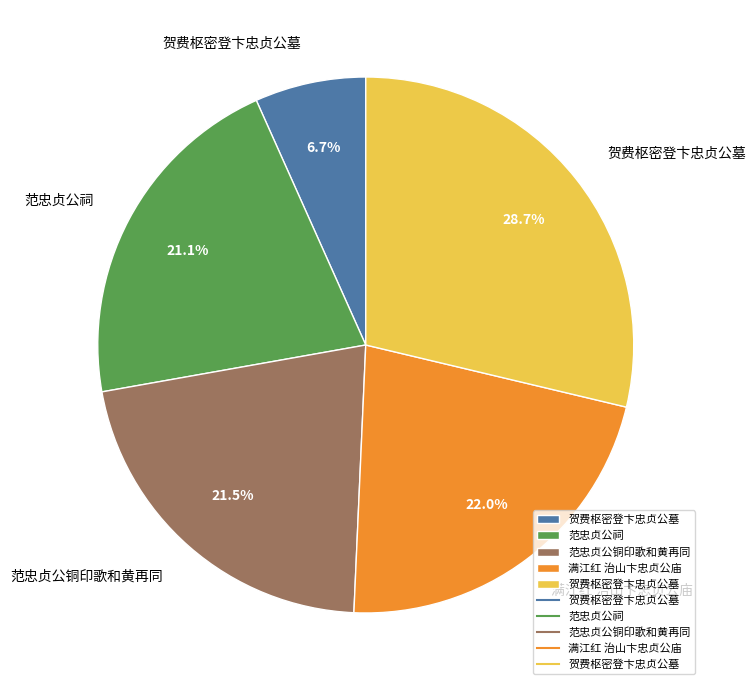

Is there any slice that represents more than half of the pie?

No